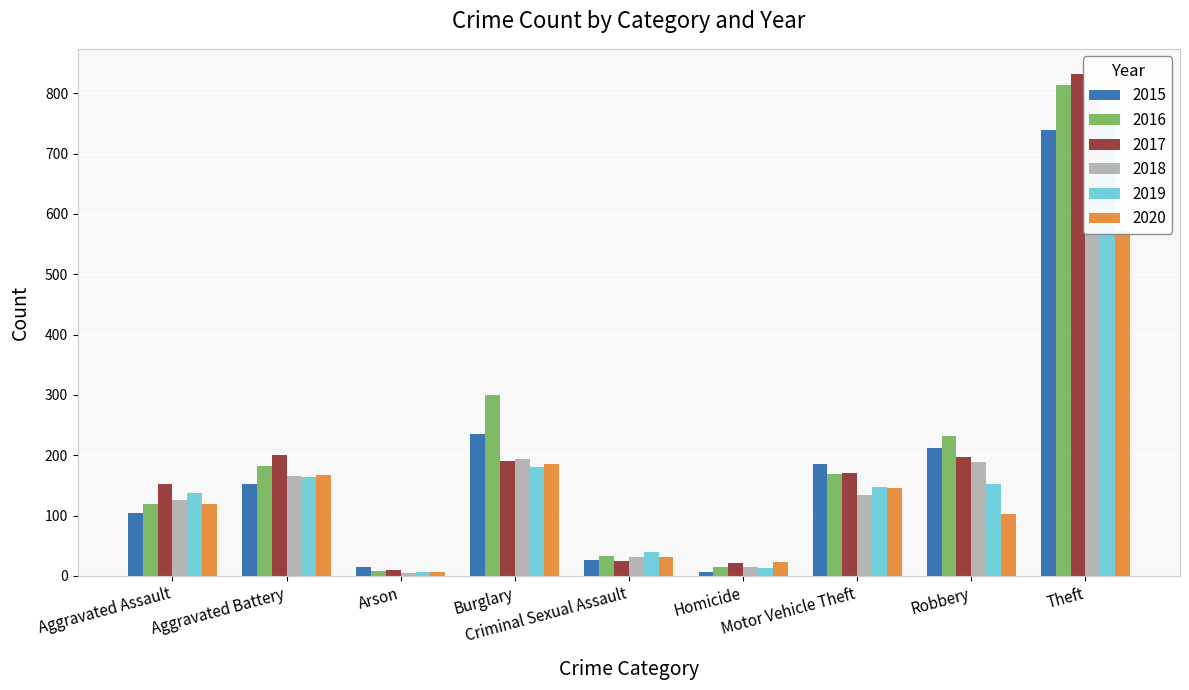

Which category has the highest value in the 2016 series?

Theft